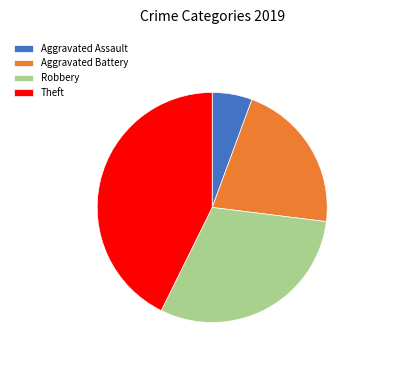

Rank the categories by value from highest to lowest.

Theft, Robbery, Aggravated Battery, Aggravated Assault